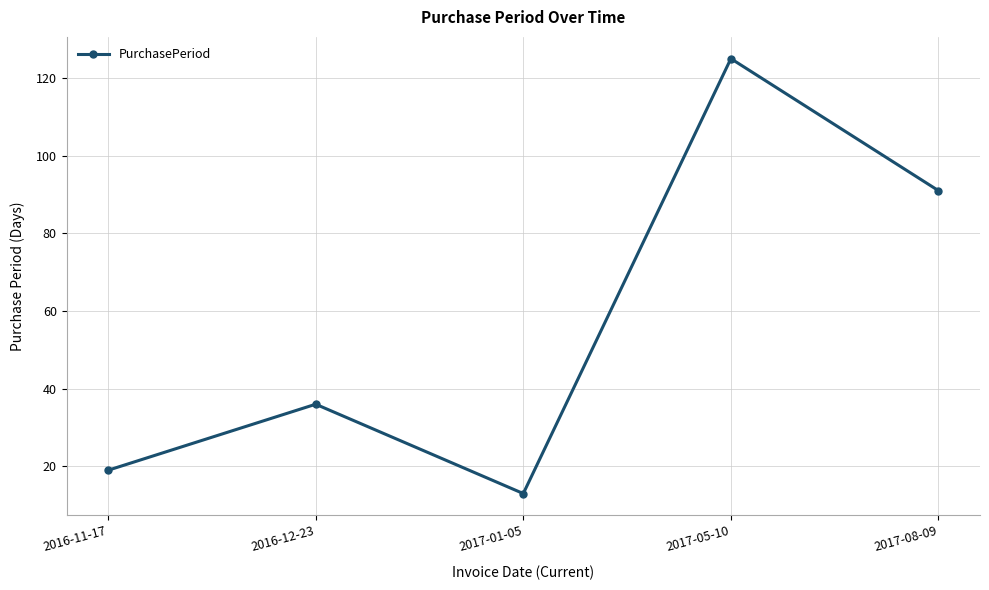

The value at 2017-01-05 is 13. True or false?

True